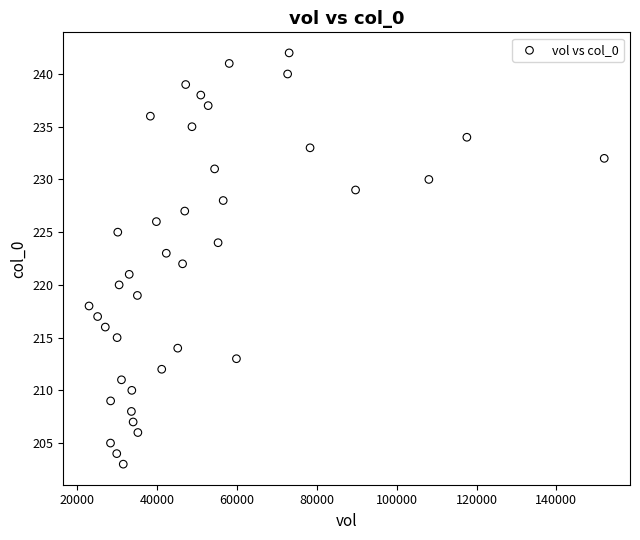

What is the range of Y values (max minus min)?

39